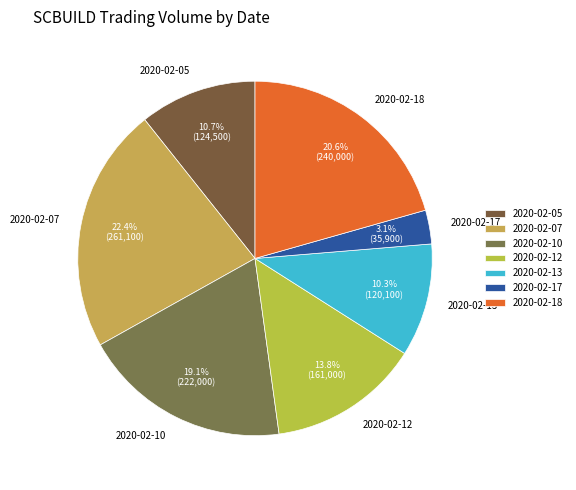

To the nearest percent, what is the average slice percentage?

14%